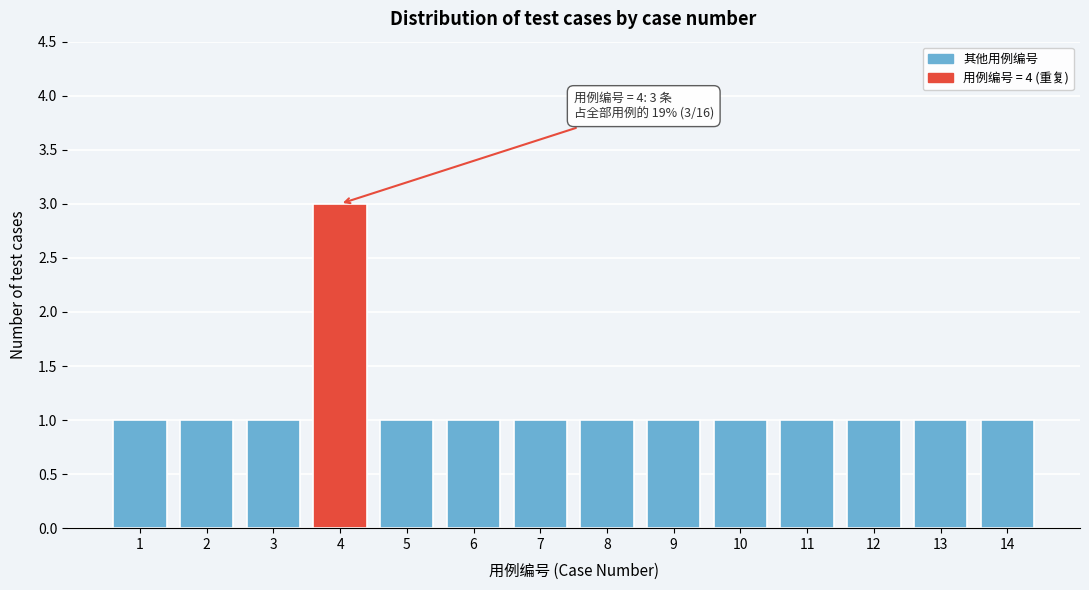

Reading left to right, list all the values displayed in this chart.

1	1	1	3	1	1	1	1	1	1	1	1	1	1